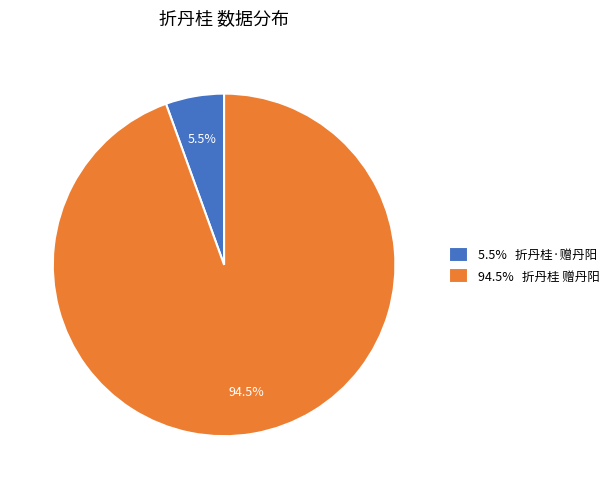

Between 94.5% 折丹桂 赠丹阳 and 5.5% 折丹桂·赠丹阳, which is larger?

94.5% 折丹桂 赠丹阳